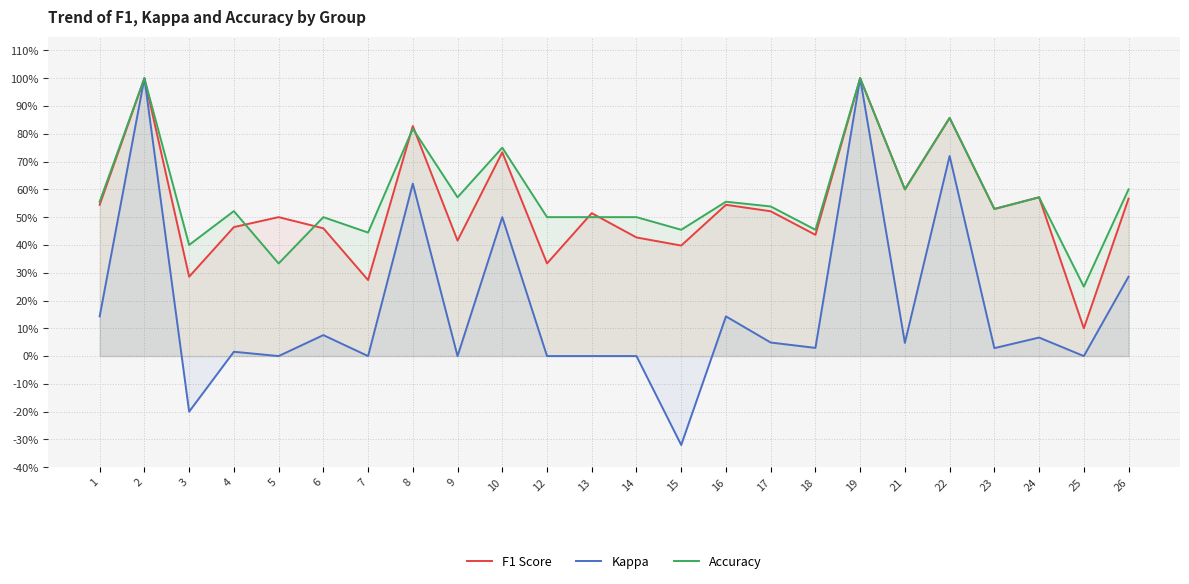

What is the value of the F1 Score point at the 4th from the left?

0.5